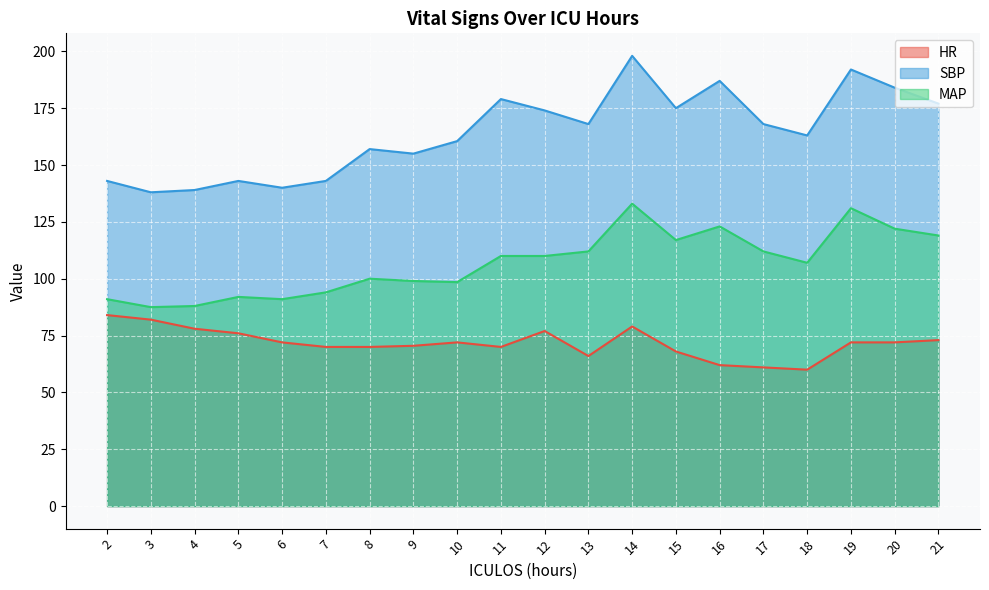

True or false: HR and MAP intersect in this chart.

False